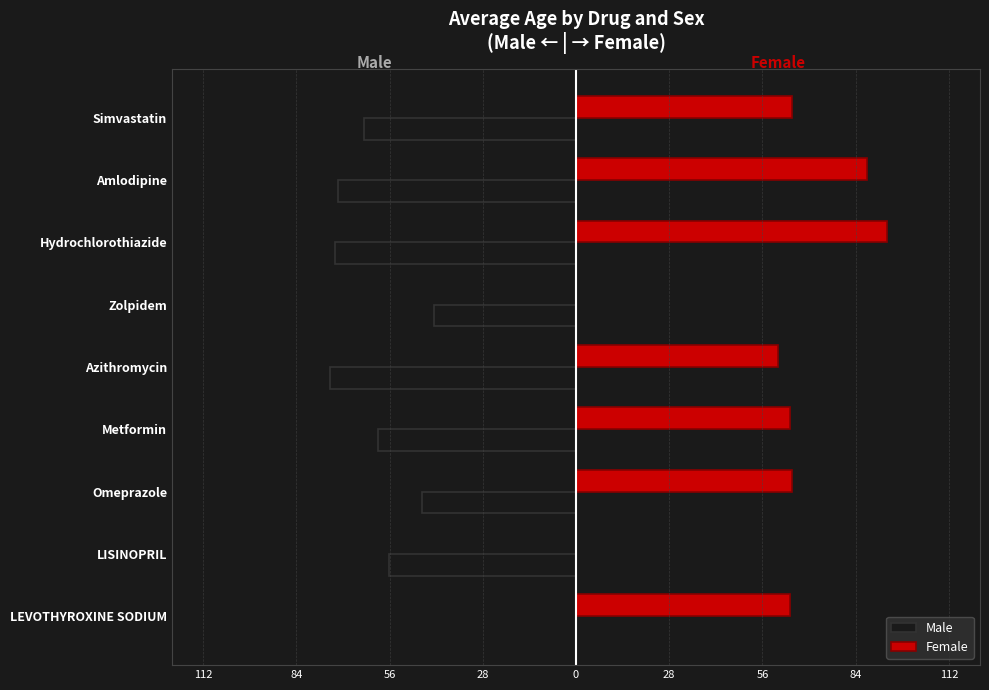

What are all the series names shown in the legend?

Male, Female